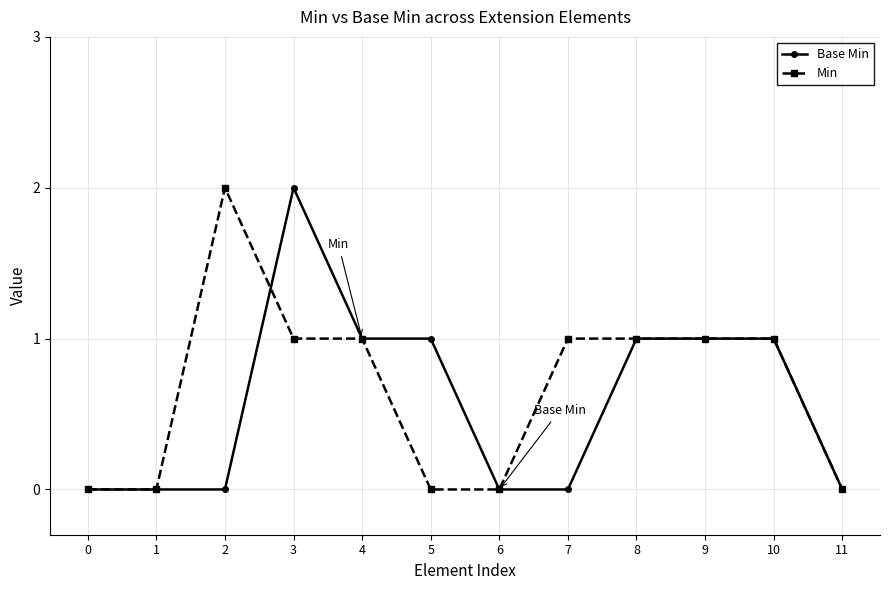

Is it true that Min equals 1 at 7?

True